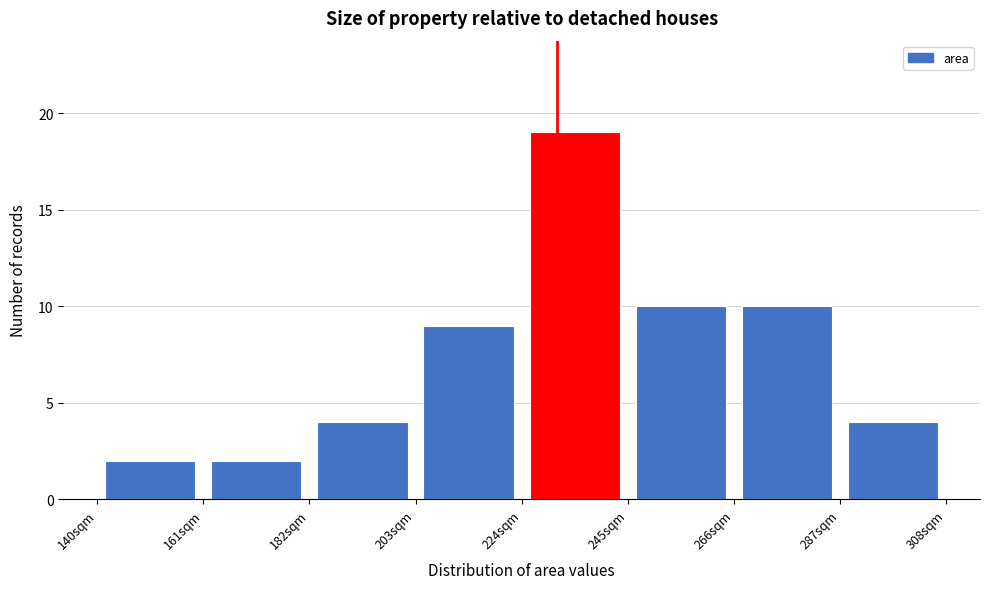

Over which range of the x-axis is the bar tallest?

224 to 245